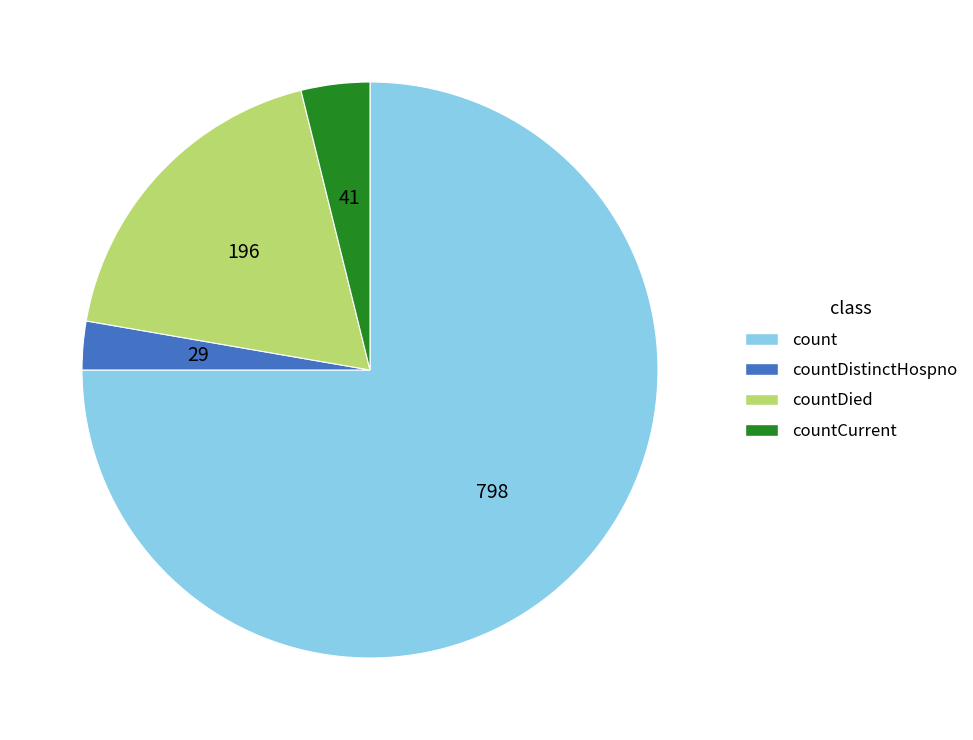

True or false: countDistinctHospno accounts for 3% of the total.

True